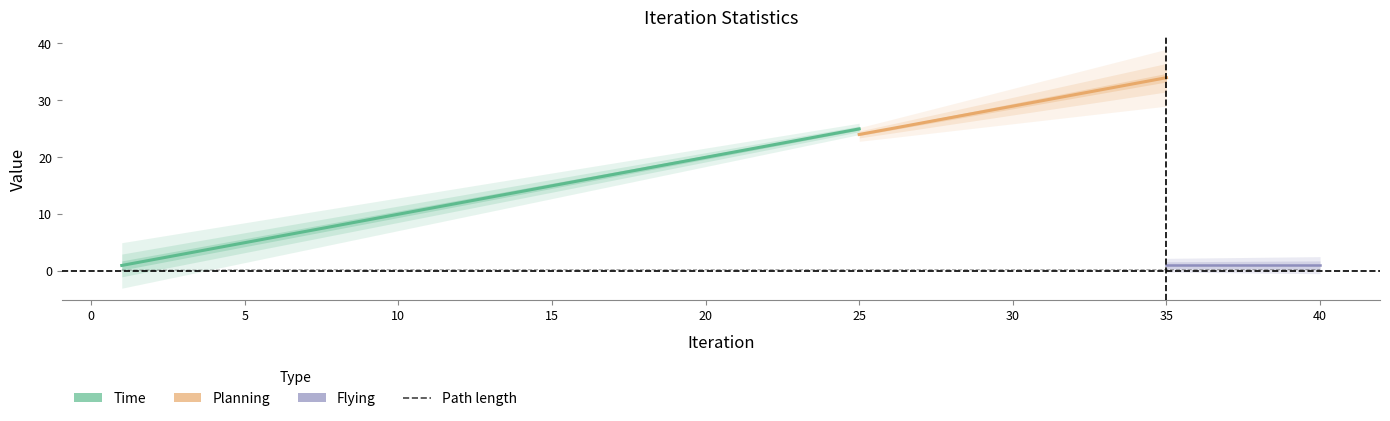

True or false: Planning and Flying intersect in this chart.

False